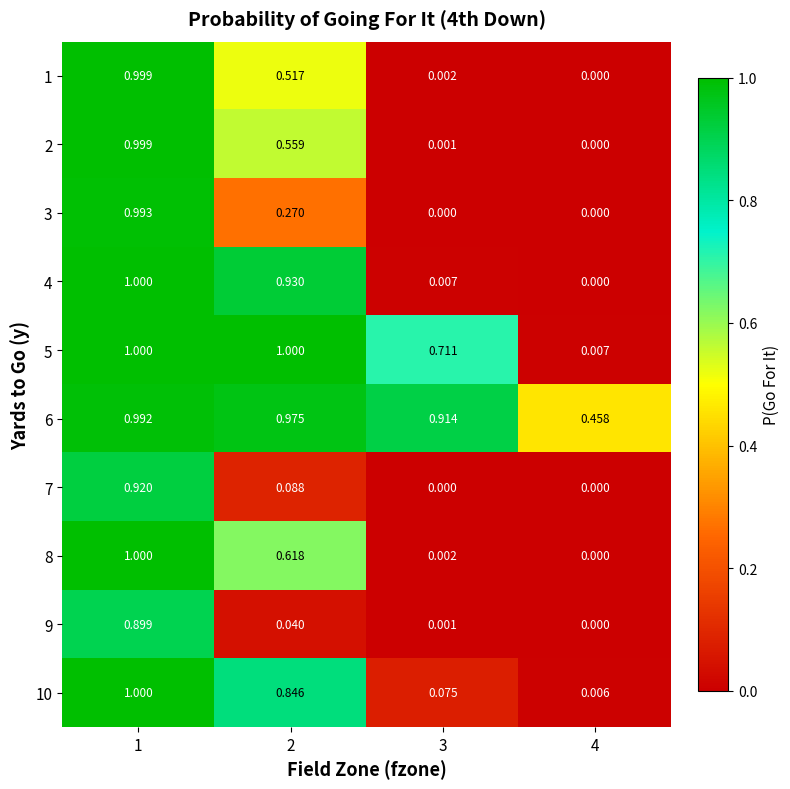

Is the value of 6 at 4 greater than the value of 3 at 1?

No